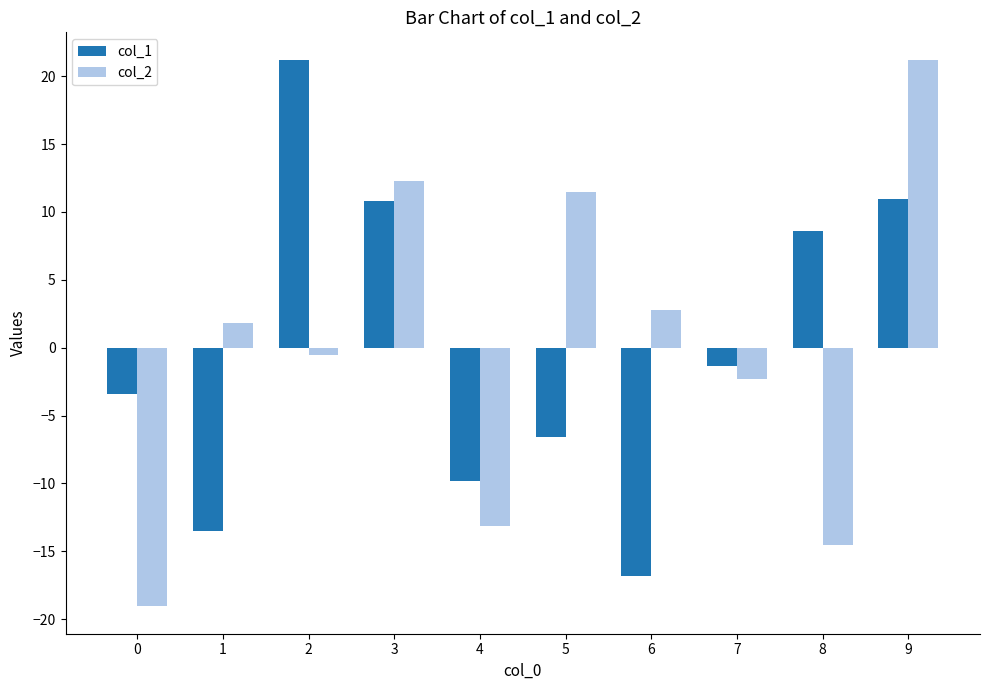

What is the difference between the highest and lowest values at 9?

10.3